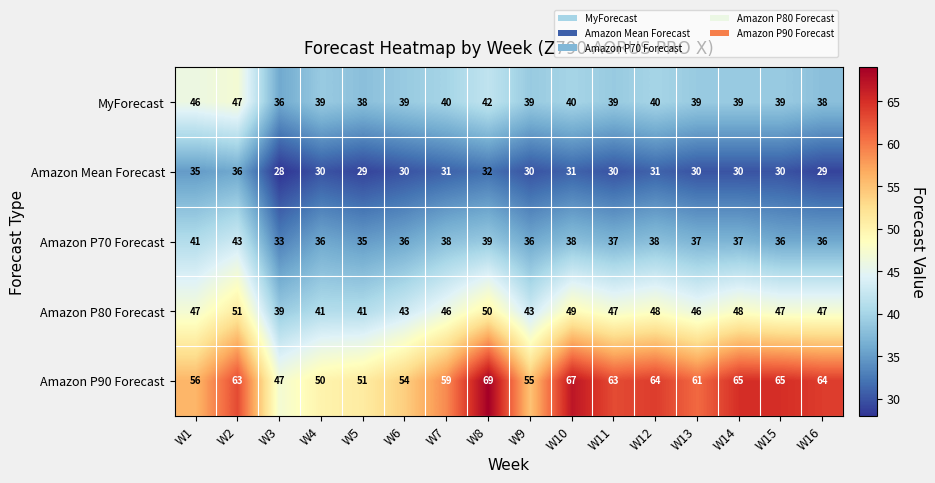

Count the Amazon P70 Forecast values in the range 36 to 38.

11